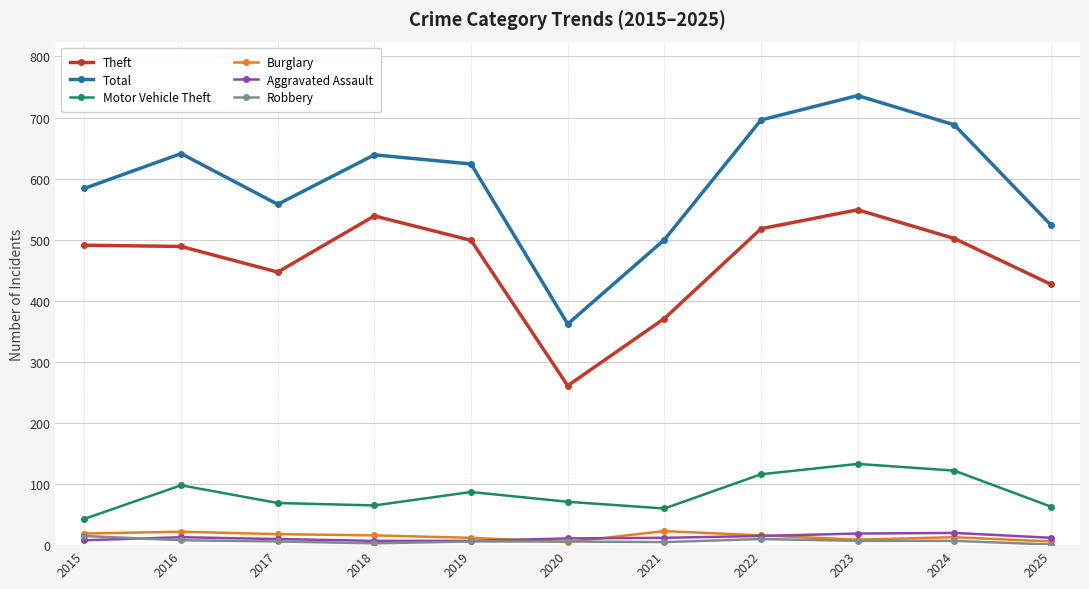

Which series ends up on top after the final intersection of Aggravated Assault and Robbery?

Aggravated Assault